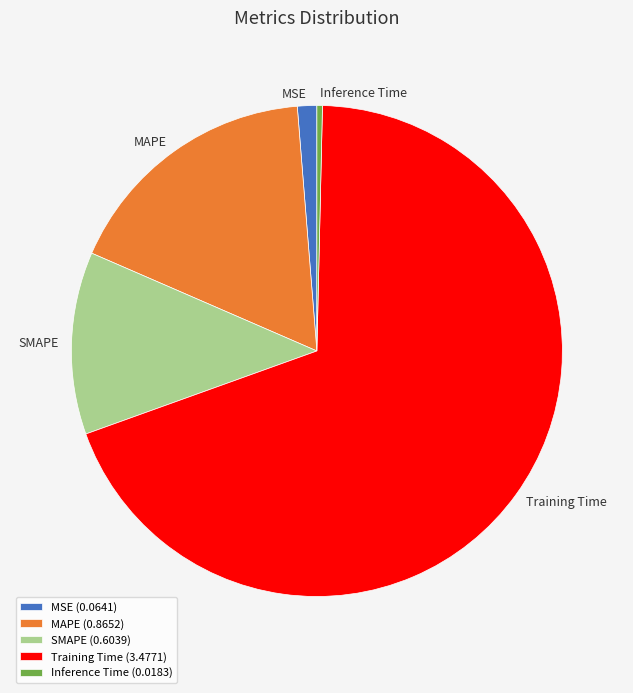

Is it true that MSE is 9% of the pie?

False